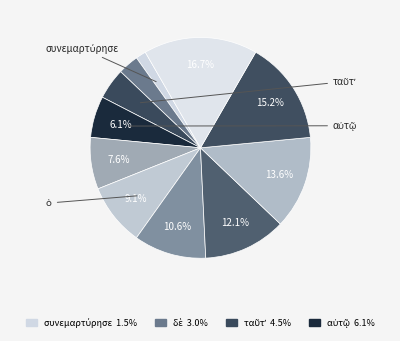

How many slices are in this pie chart?

11